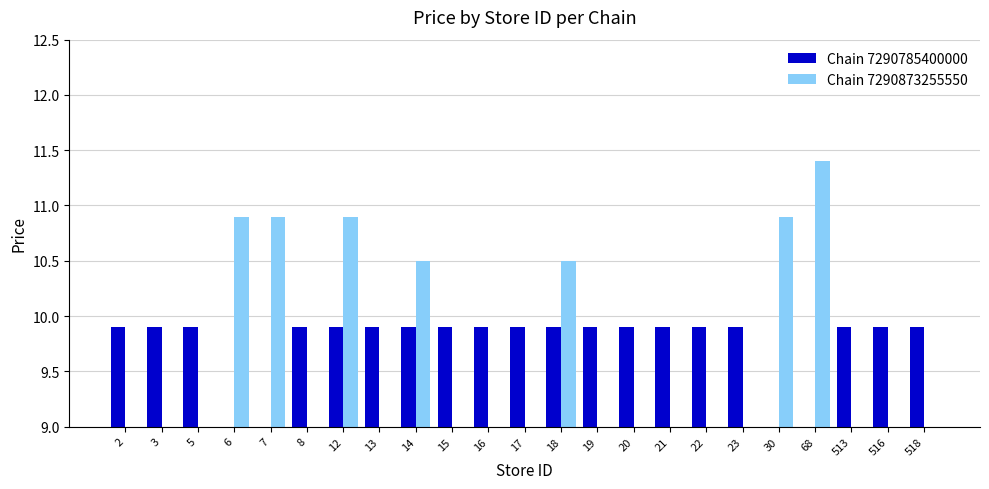

What is the difference between the highest and lowest values at 15?

9.9